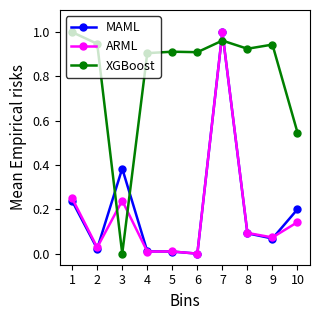

Is the value of MAML at 10 greater than the value of ARML at 10?

Yes